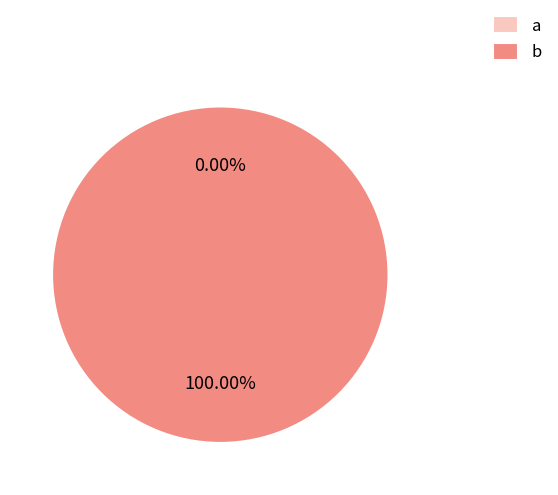

To the nearest percent, what is the combined percentage of a and b?

100%